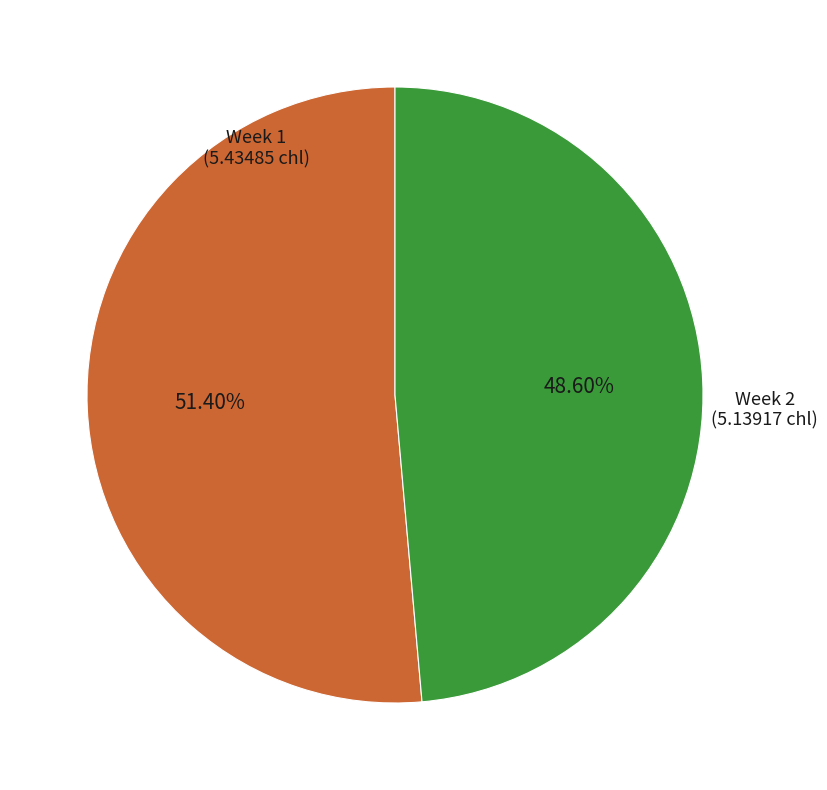

What percentage is NOT represented by Week 1?

48.6%